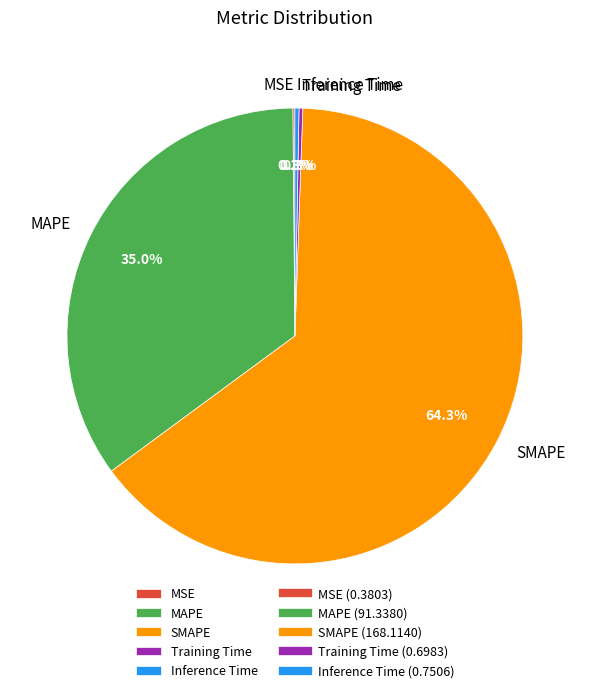

Is it true that MAPE is 49% of the pie?

False